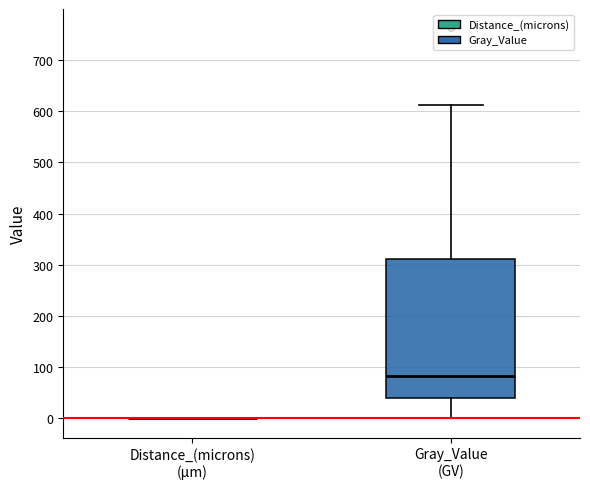

Reading left to right, transcribe this box plot: for each box, give where its median line is, the range the box spans, and where its two whiskers end, as read against the y-axis. The values are not printed on the chart, so give them approximately, as read against the axis.

Distance_(microns) (μm): box collapsed to a line at 0, whiskers 0 to 0
Gray_Value (GV): median 80, box 40 to 310, whiskers 0 to 610